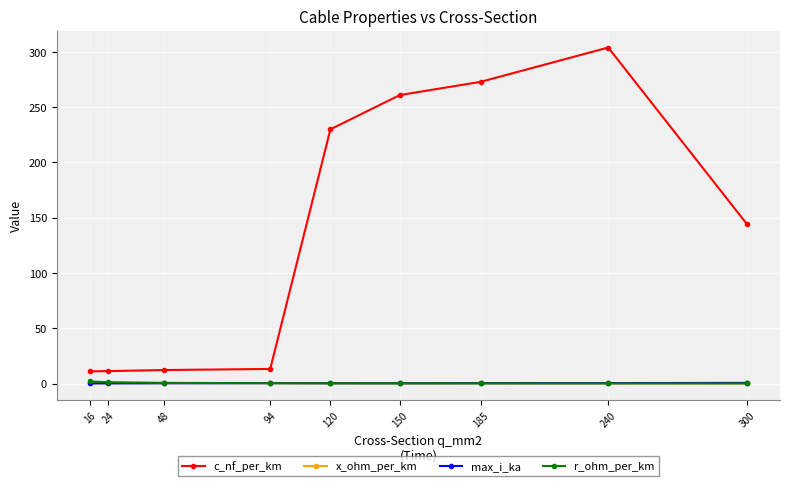

Between 48 and 300, which series saw the biggest shift?

c_nf_per_km